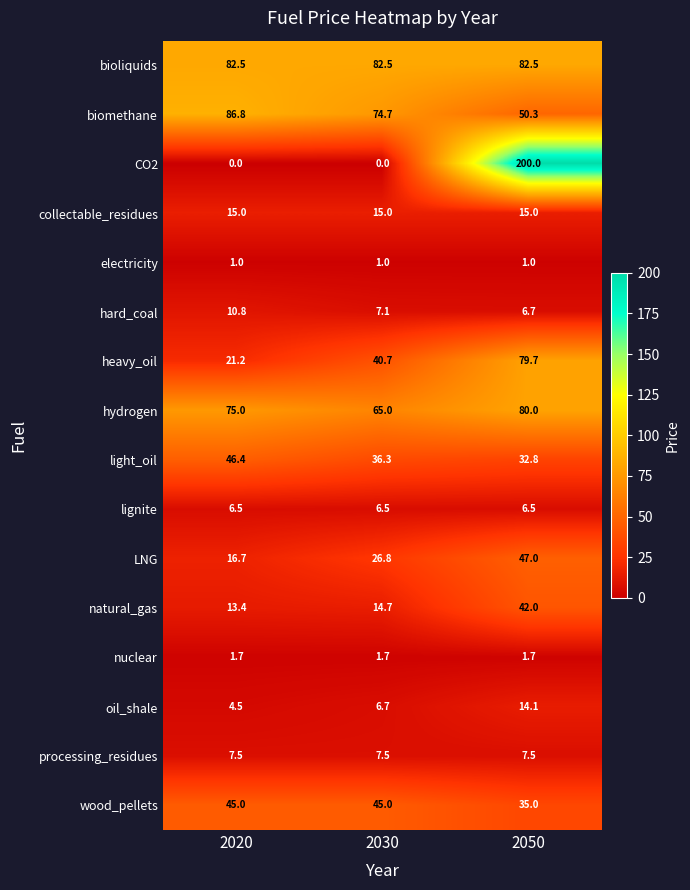

True or false: nuclear has a value of 0.4 at 2020.

False